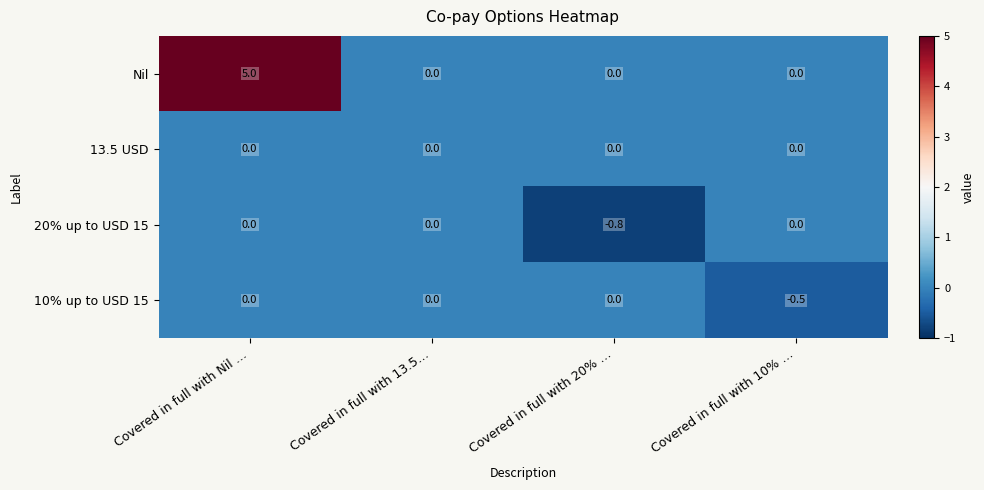

Count the number of categories in the chart.

4